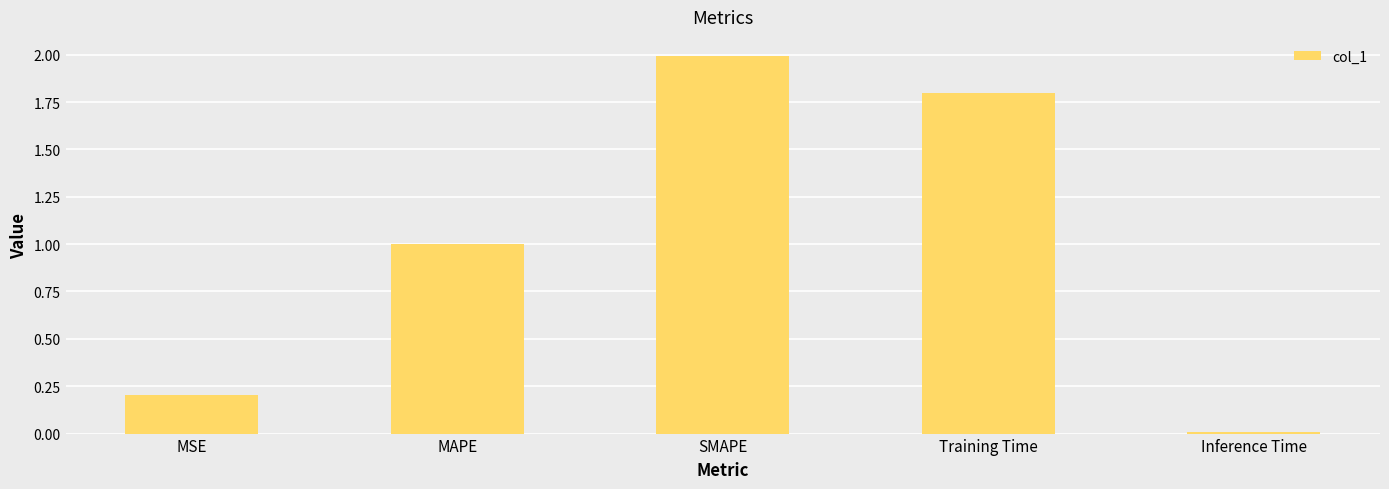

How many data points does each series have?

5